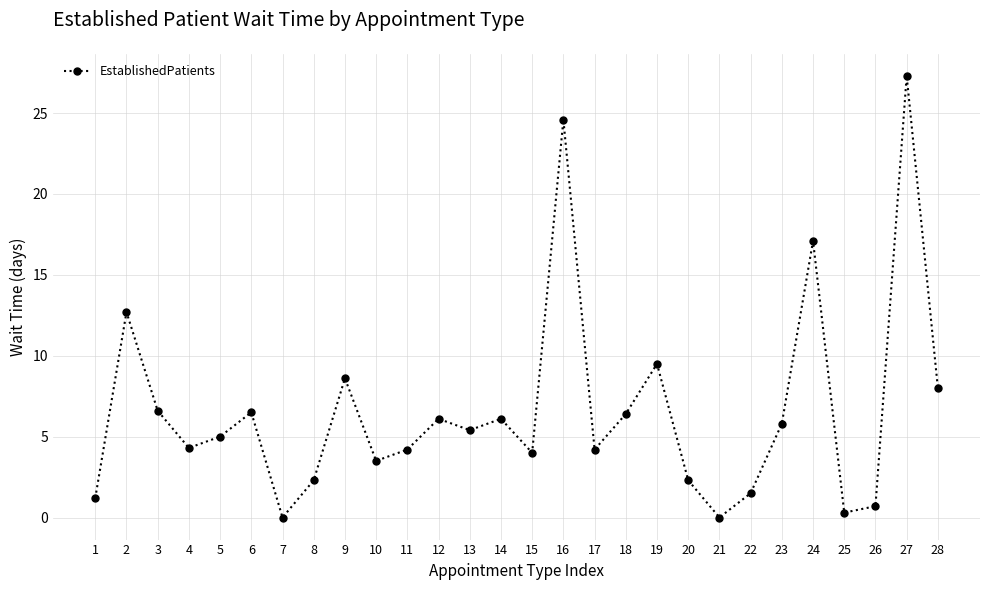

What is the change in value from 5 to 24?

+12.1